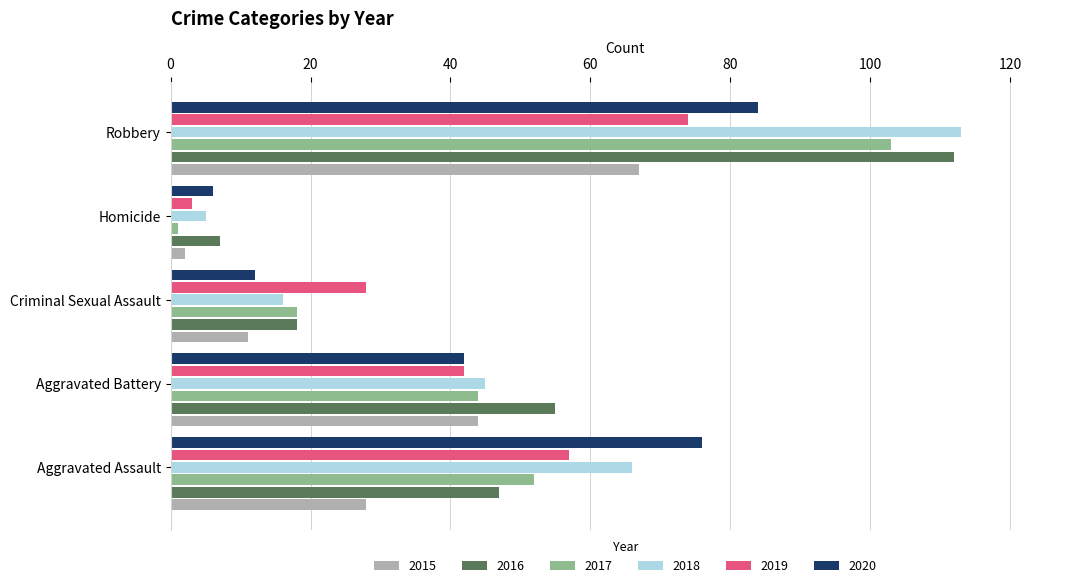

What is the total value across all series at Criminal Sexual Assault?

103